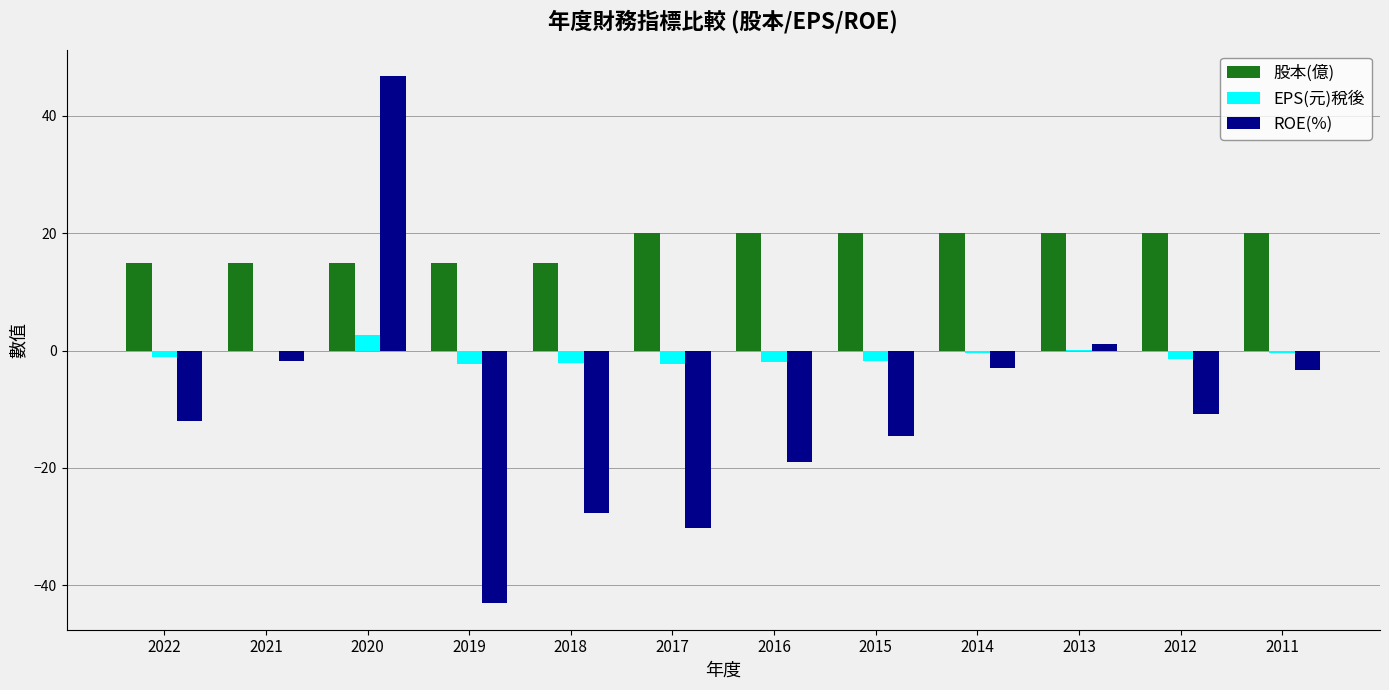

Is it true that EPS(元)稅後 equals -1.5 at 2012?

True